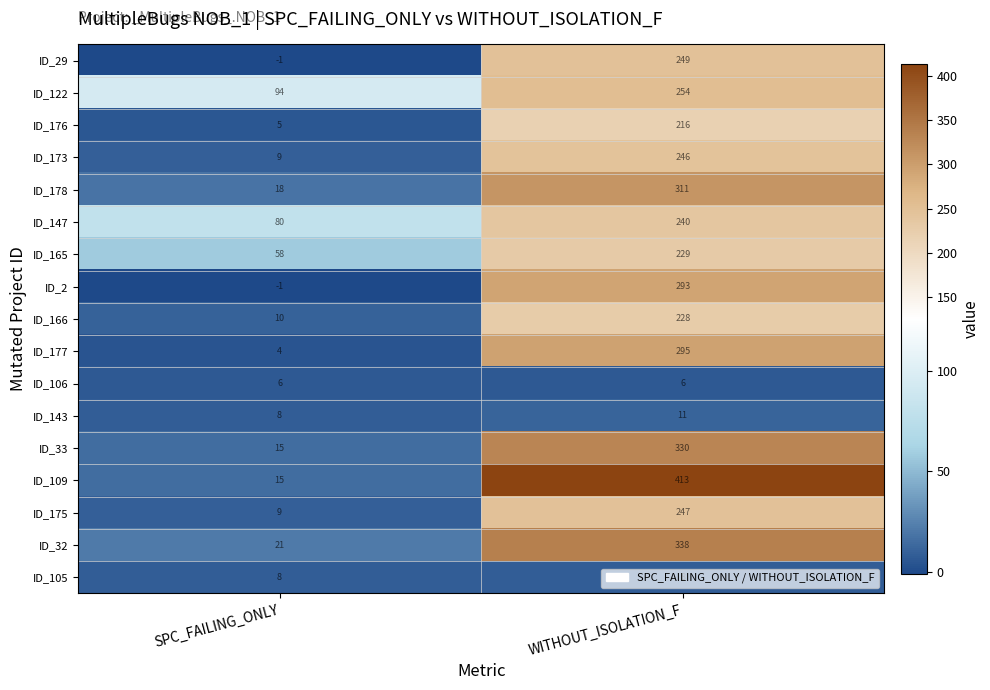

What is the sum of all ID_165 values?

287